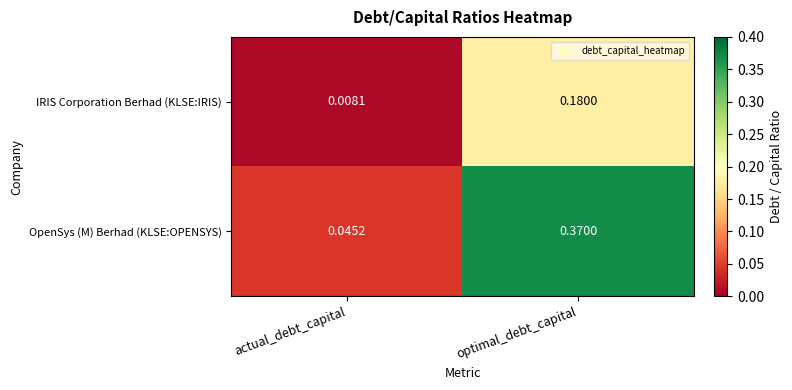

Which series has the largest total across all categories?

OpenSys (M) Berhad (KLSE:OPENSYS)